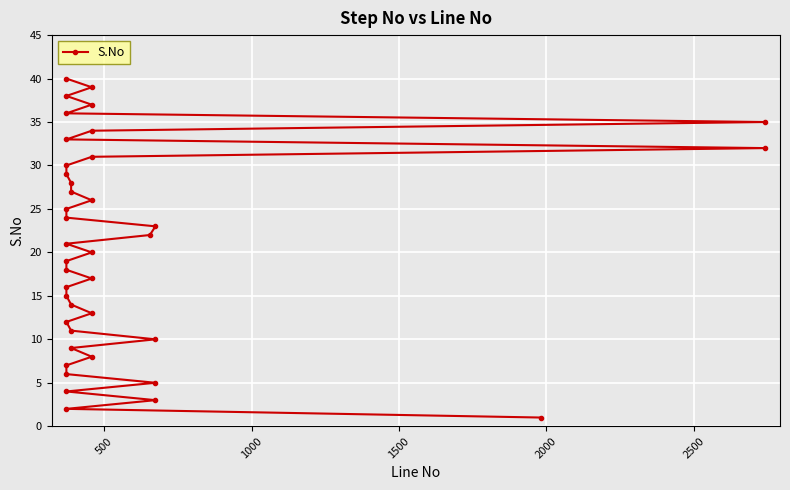

What is the maximum value shown in the chart?

40